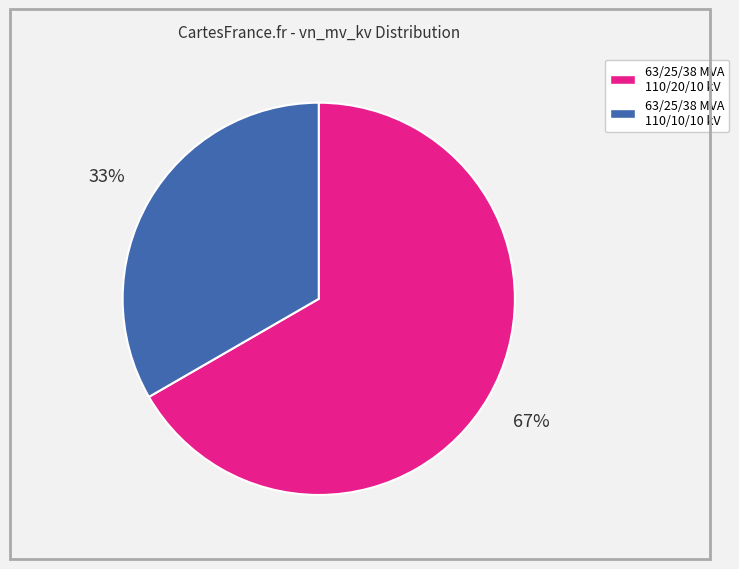

What is the ratio of the value at 63/25/38 MVA 110/10/10 kV to the value at 63/25/38 MVA 110/20/10 kV?

0.5